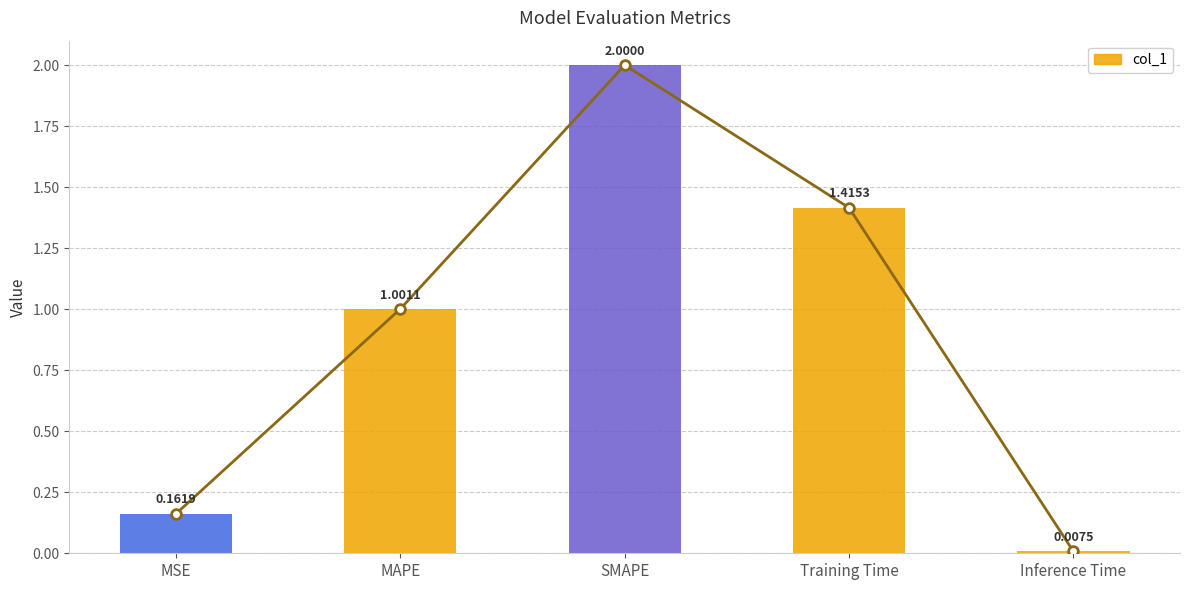

Between MSE and Training Time, which is larger?

Training Time